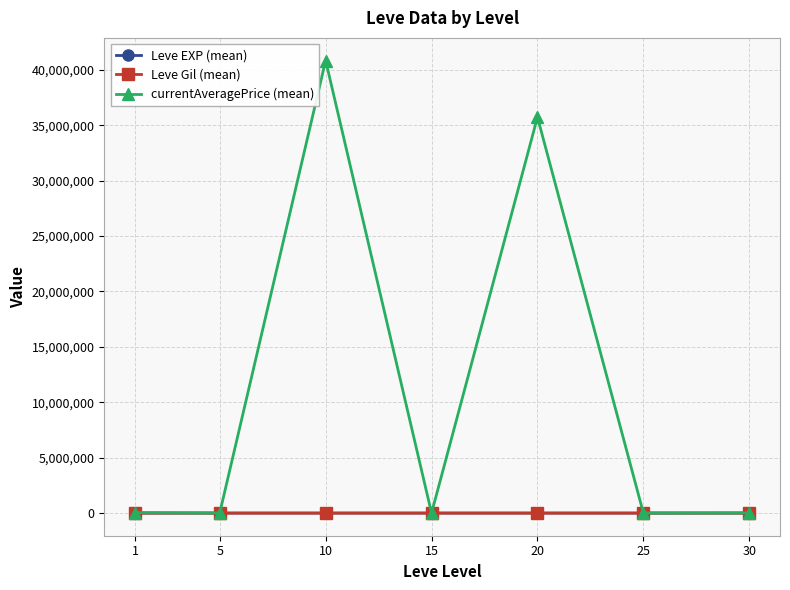

What is the total value across all series at 10?

40839758.0